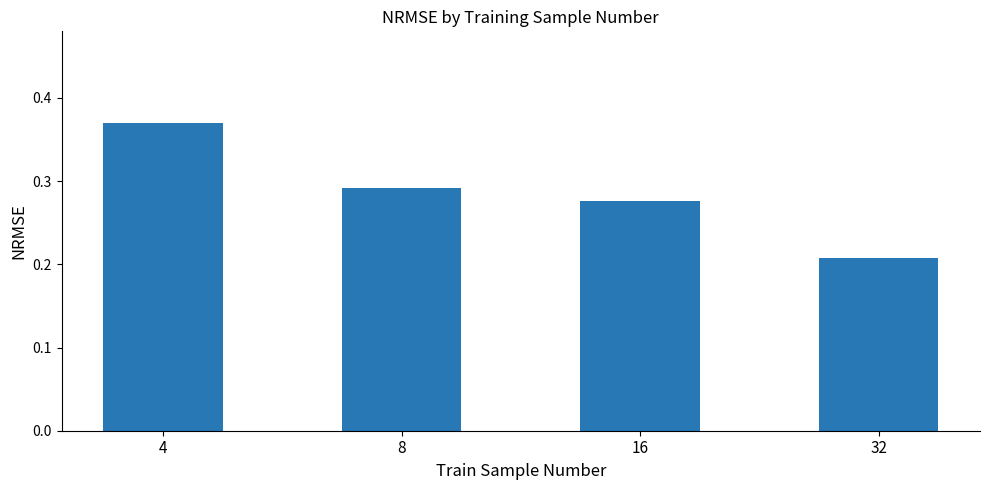

Where is the data nearest to the value 0?

32